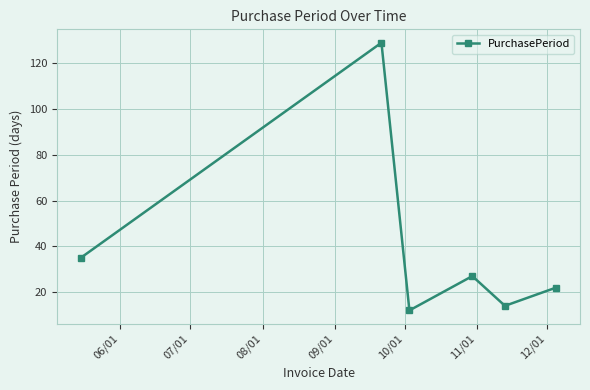

What is the maximum value shown in the chart?

129